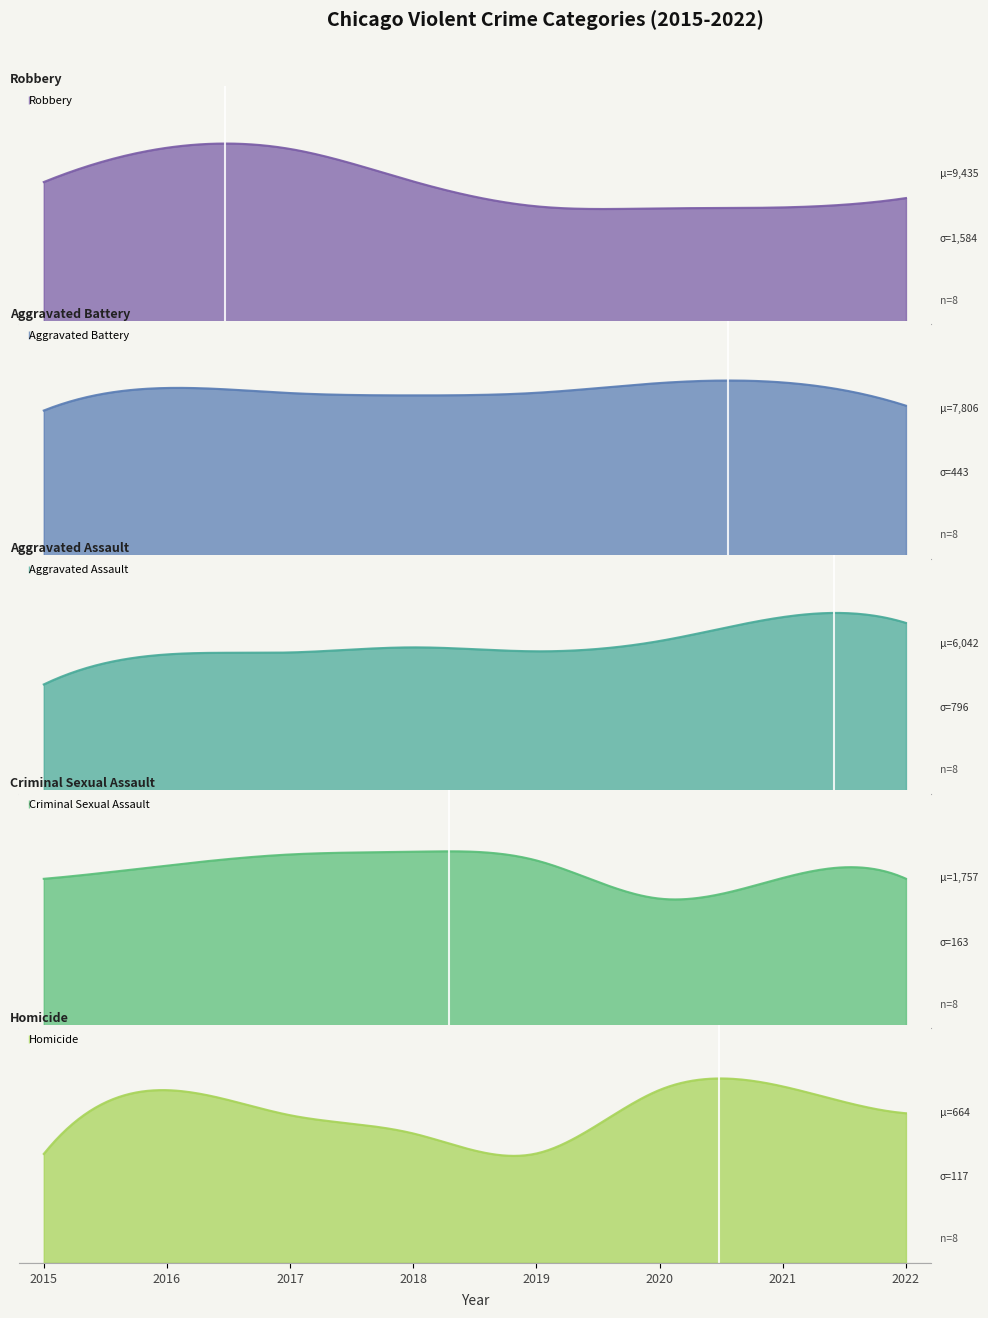

Reading left to right, list all the values displayed in this chart.

Aggravated Assault: 2015=4480	2016=5712	2017=5793	2018=6001	2019=5840	2020=6263	2021=7243	2022=7004
Aggravated Battery: 2015=7018	2016=8085	2017=7845	2018=7735	2019=7857	2020=8319	2021=8347	2022=7247
Criminal Sexual Assault: 2015=1668	2016=1816	2017=1940	2018=1970	2019=1873	2020=1447	2021=1678	2022=1669
Homicide: 2015=496	2016=786	2017=672	2018=589	2019=498	2020=787	2021=803	2022=681
Robbery: 2015=9638	2016=11960	2017=11880	2018=9679	2019=7994	2020=7856	2021=7920	2022=8553